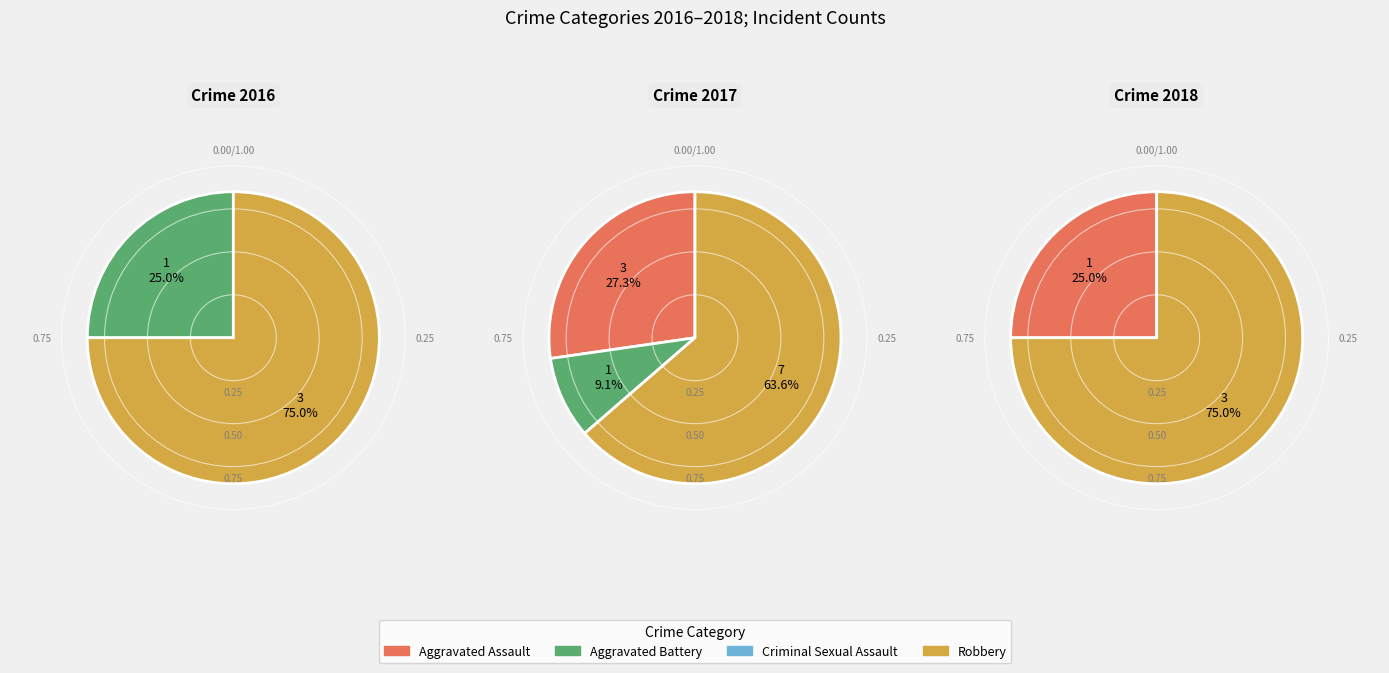

How much of the chart is everything except Robbery?

36.4%